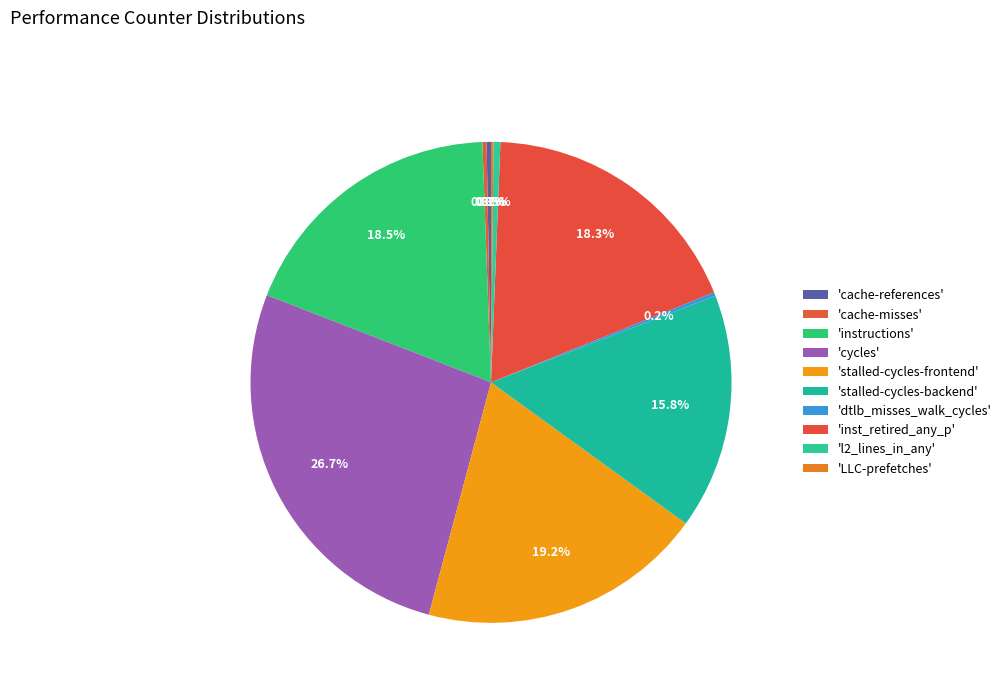

How many segments does this pie chart have?

10